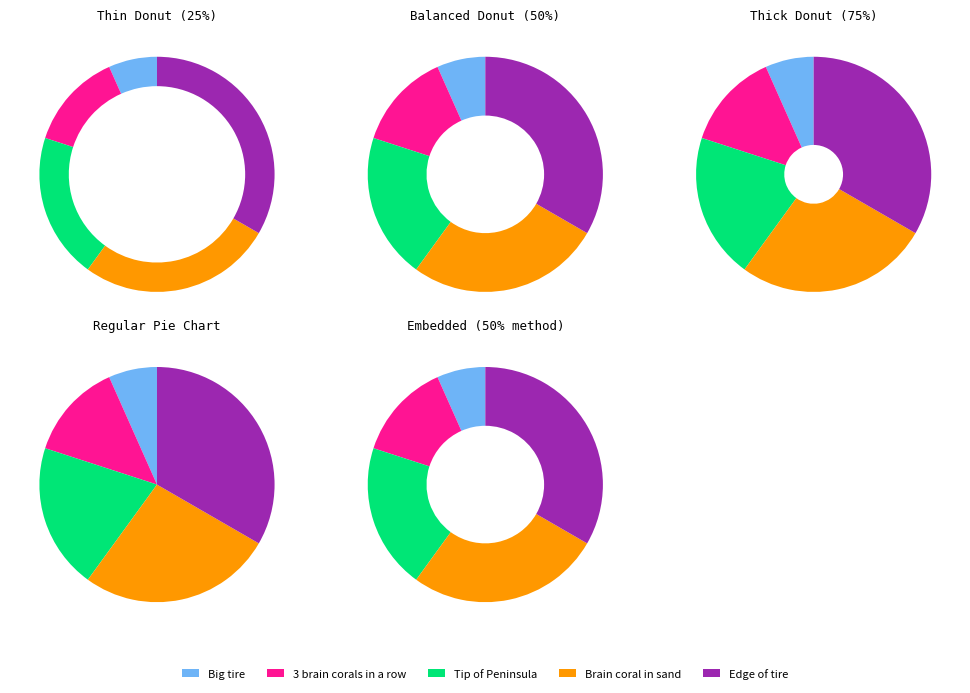

To the nearest percent, what is the difference between the largest and smallest slice percentages?

27%